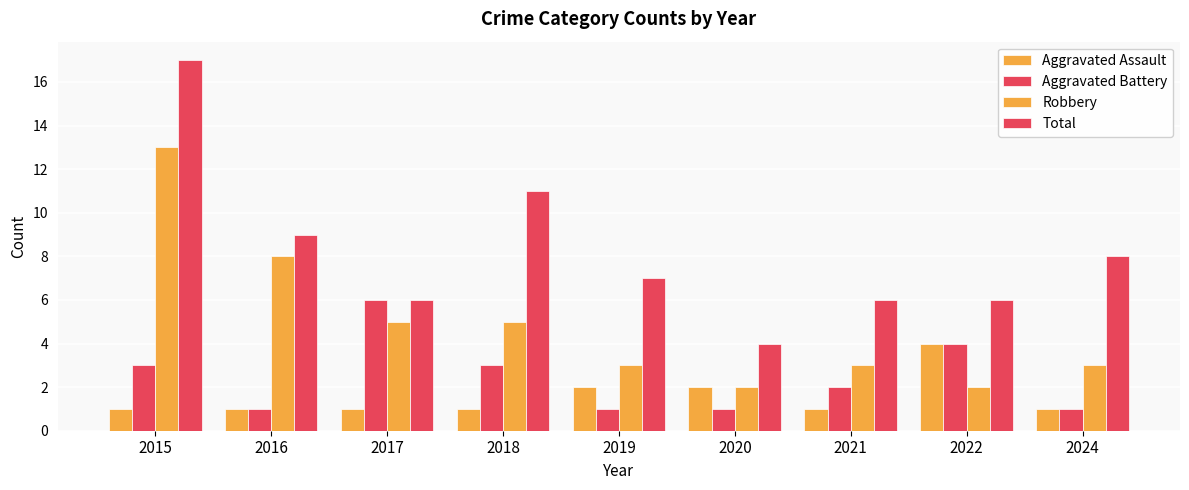

How many bars are there in each group?

4